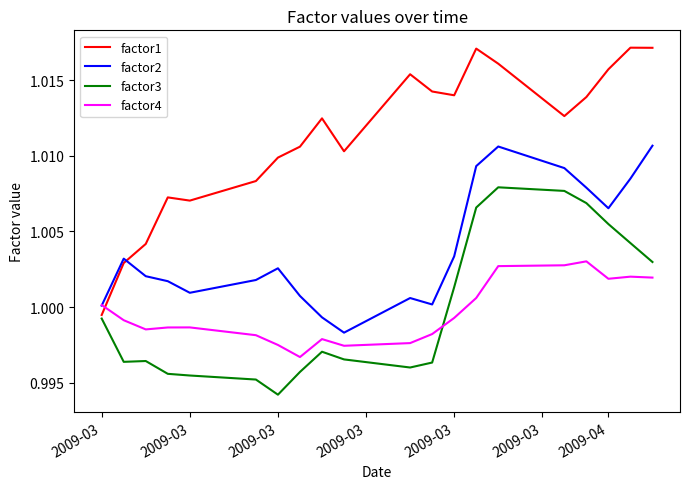

Which series has the widest spread of values?

factor1